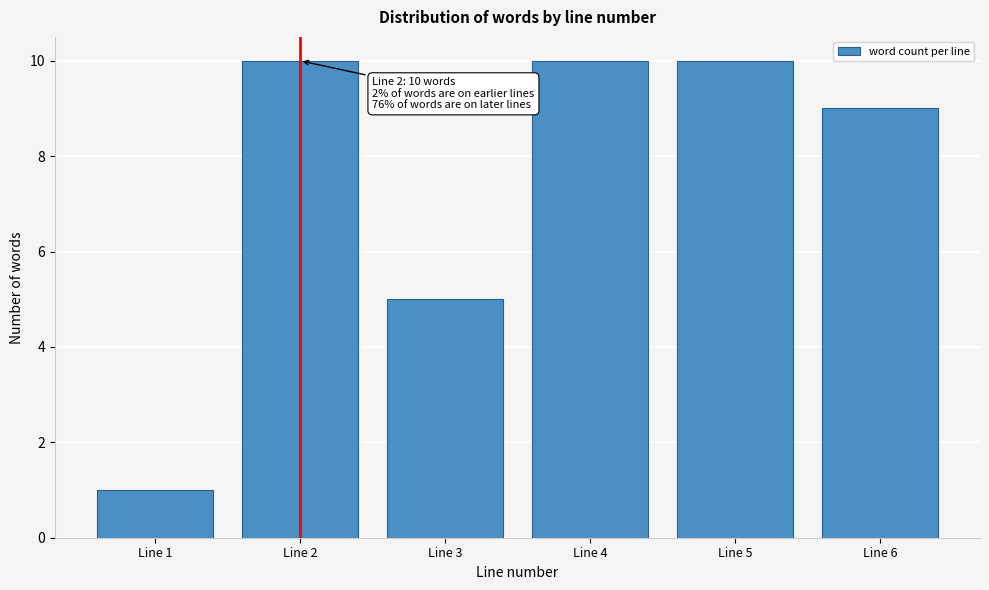

Reading right to left, what are all the values shown in this chart?

Line 6=9	Line 5=10	Line 4=10	Line 3=5	Line 2=10	Line 1=1